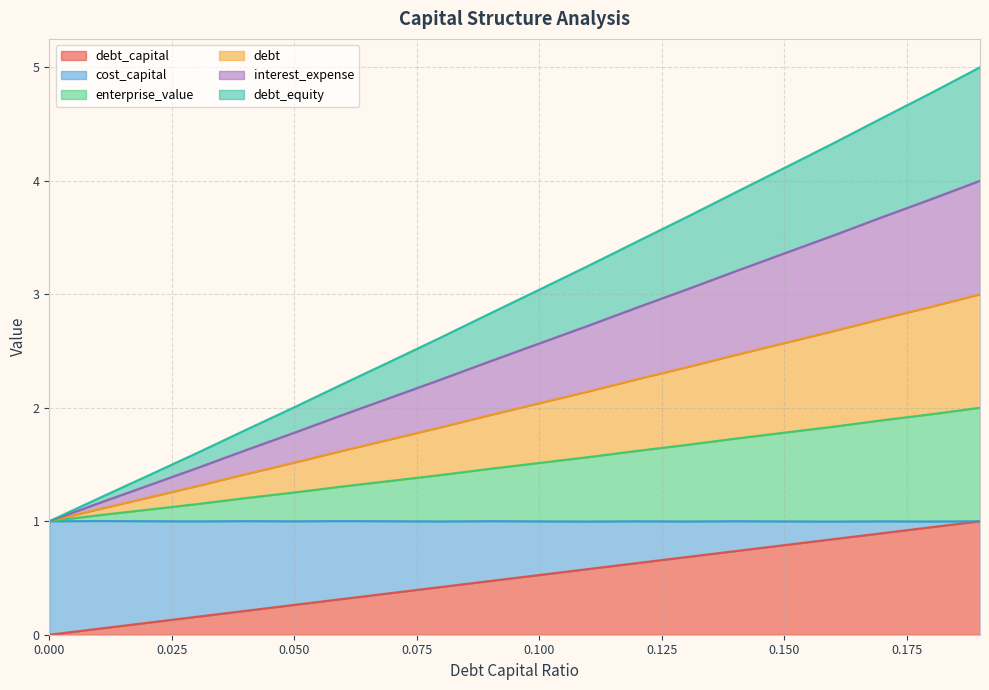

True or false: enterprise_value has a value of 0.5 at 0.06.

False